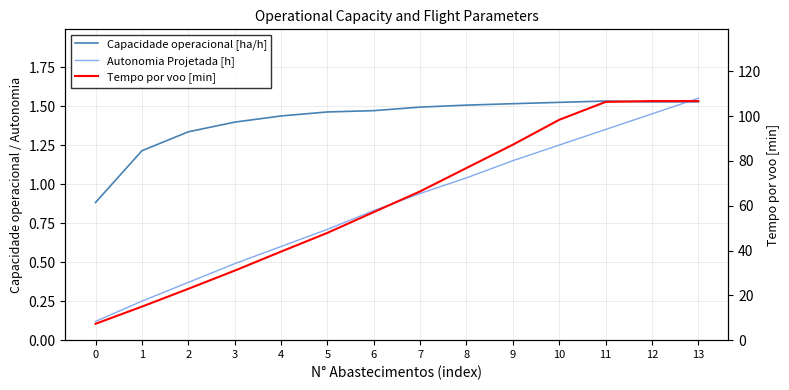

What is the sum of all Capacidade operacional [ha/h] values?

19.8